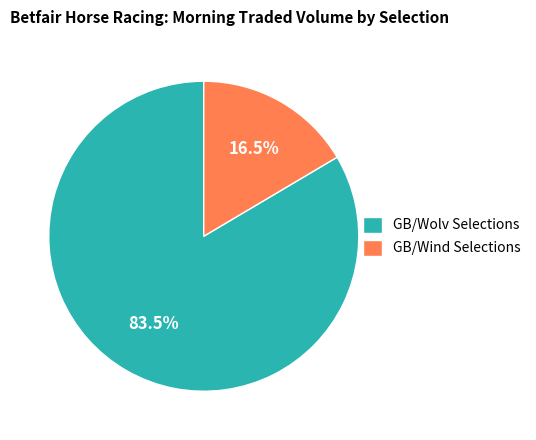

What is the total percentage of GB/Wolv Selections and GB/Wind Selections?

100.0%